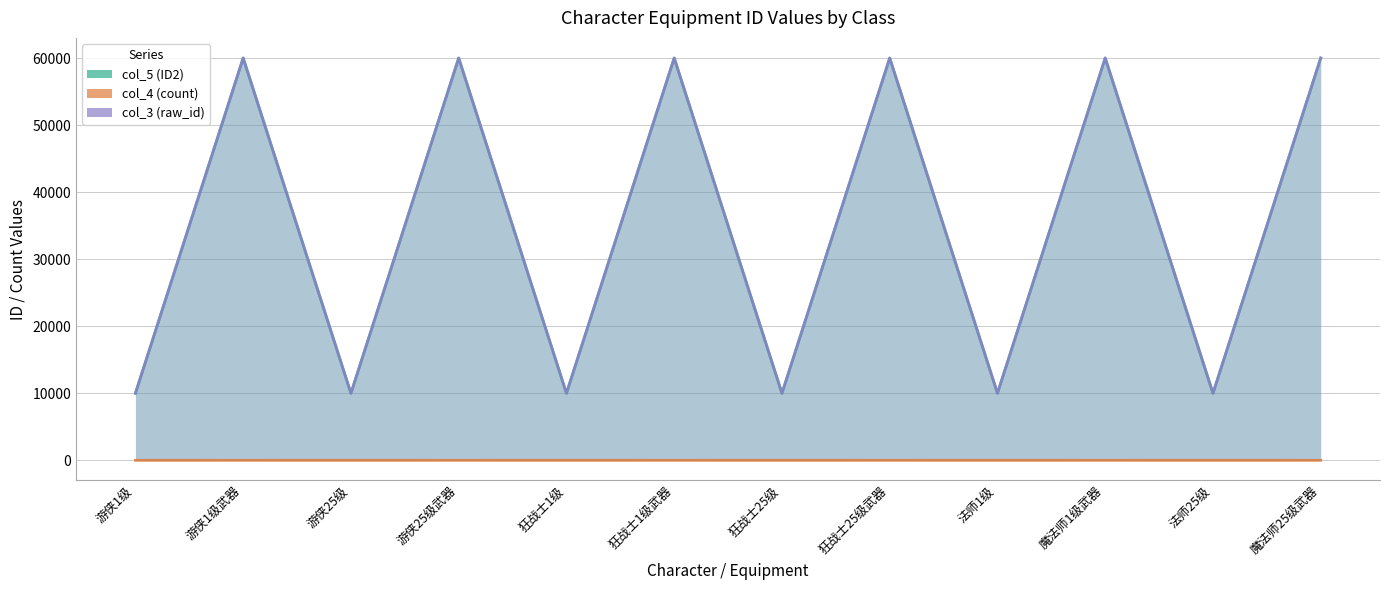

How many data points in col_5 (ID2) are above 60001?

5